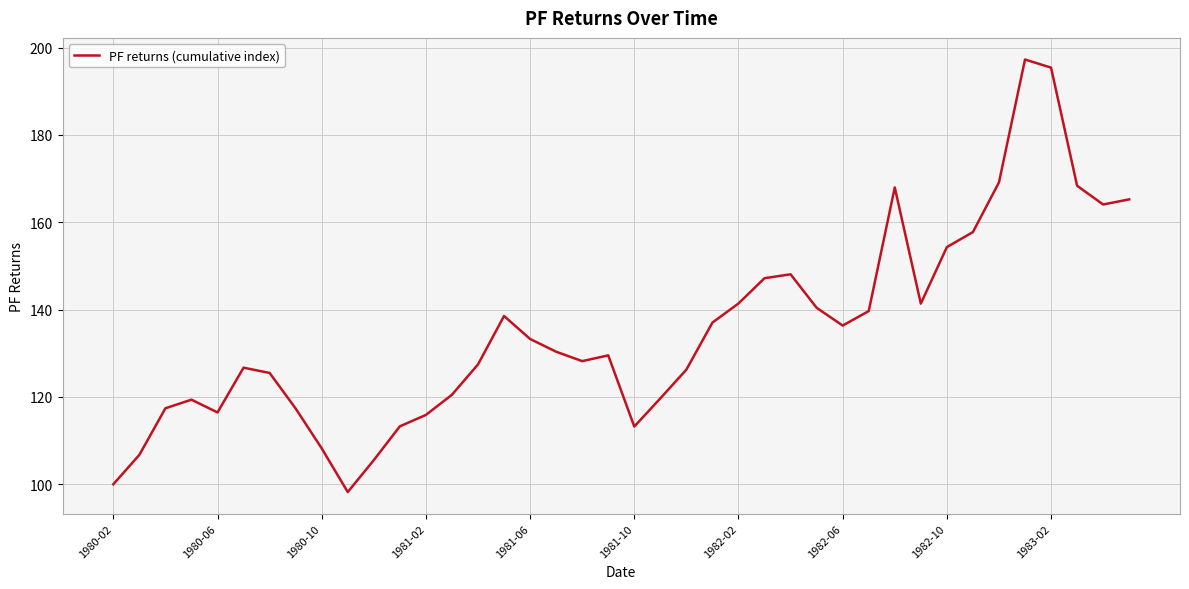

How many distinct data groups are displayed?

1